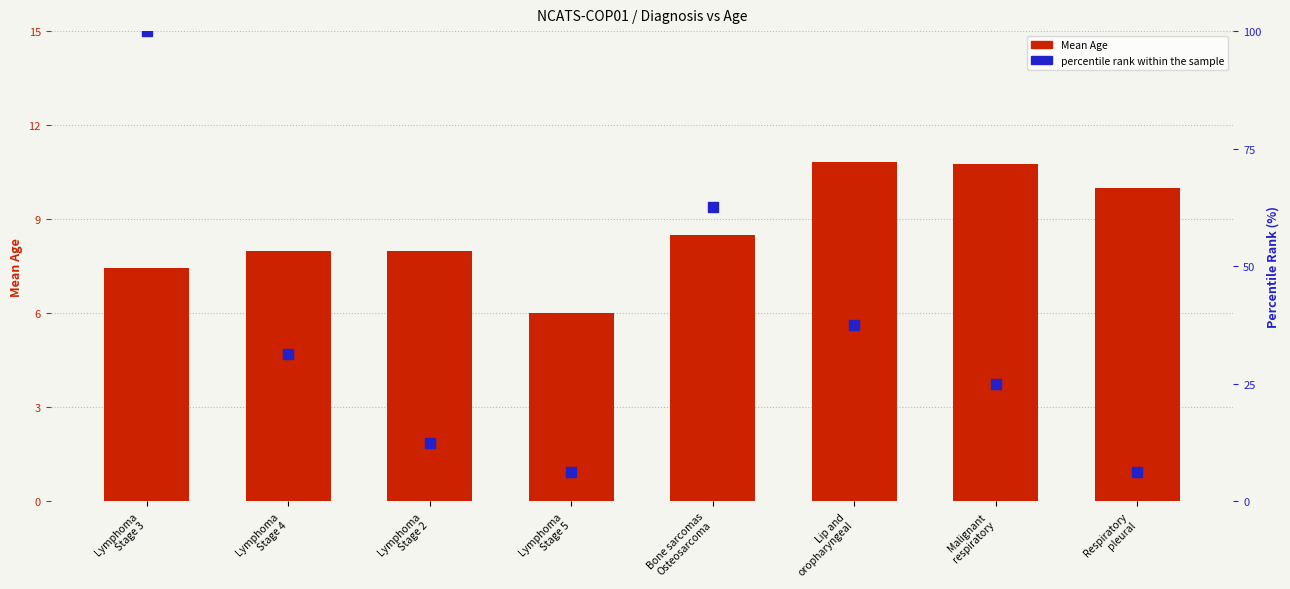

At which category is the sum across all series the highest?

Lymphoma
Stage 3